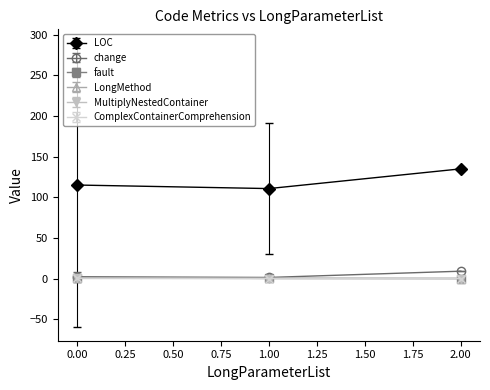

What is the value of the LOC point at the 3rd from the left?

135.0